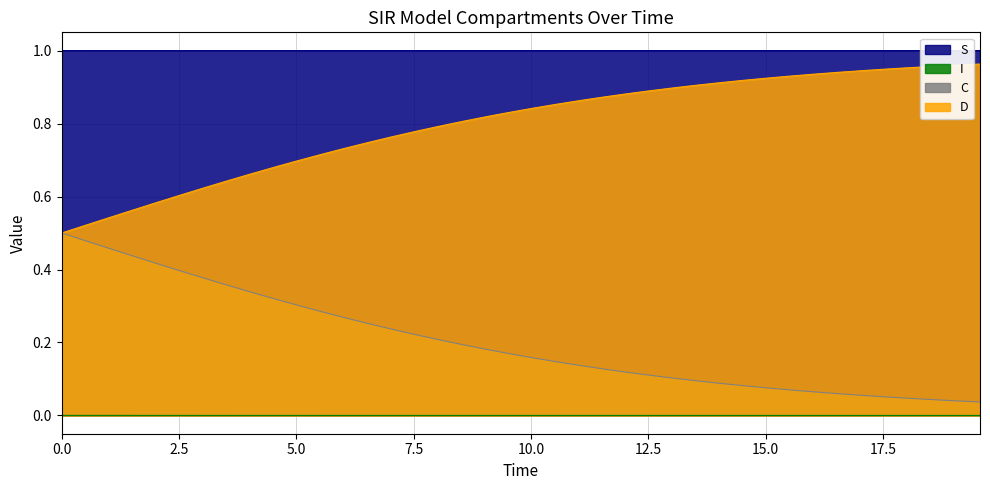

True or false: D and S cross at least once.

False